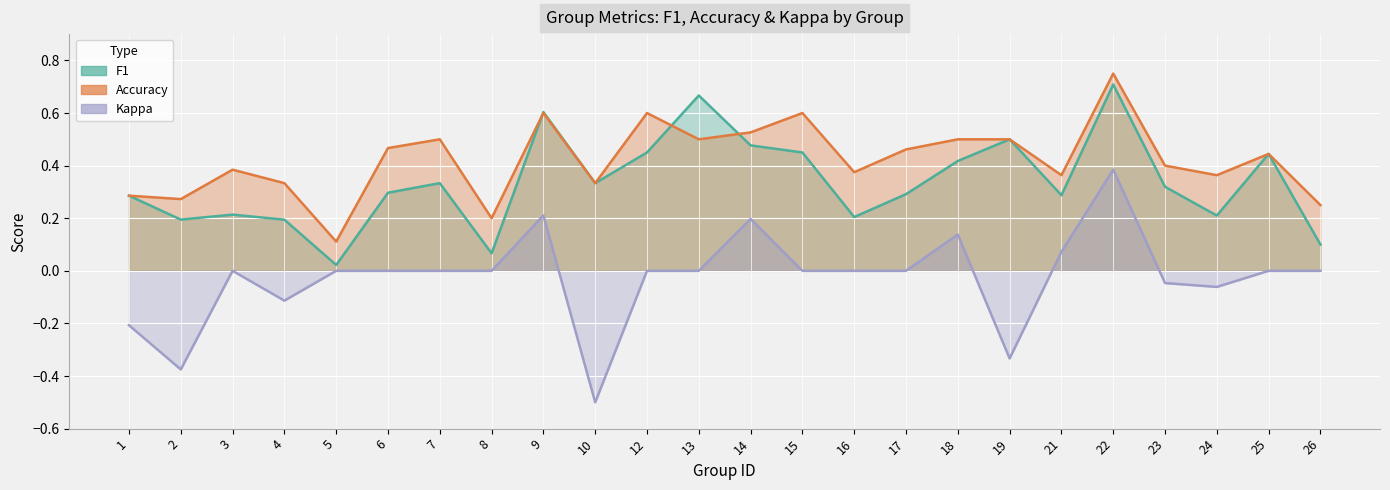

In f1, how many points are lower than both neighbors (excluding endpoints)?

7